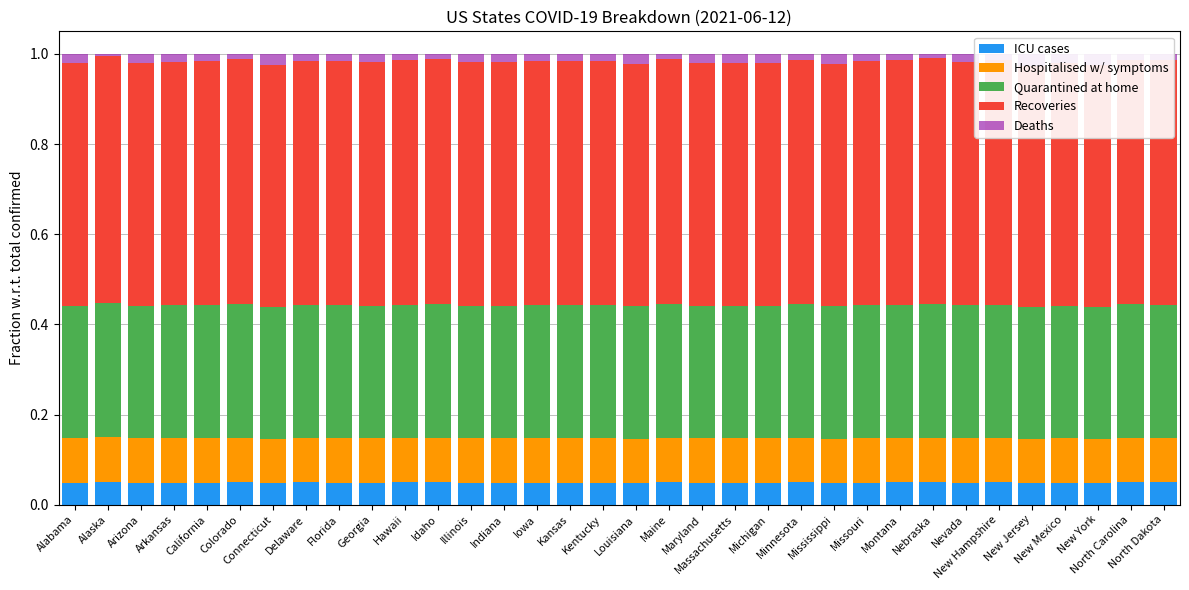

Are the bars horizontal?

No